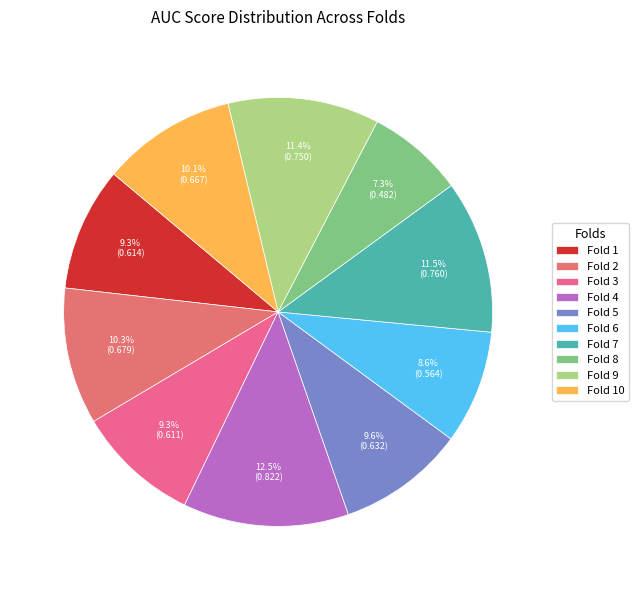

Does Fold 4 account for over 50% of the chart?

No